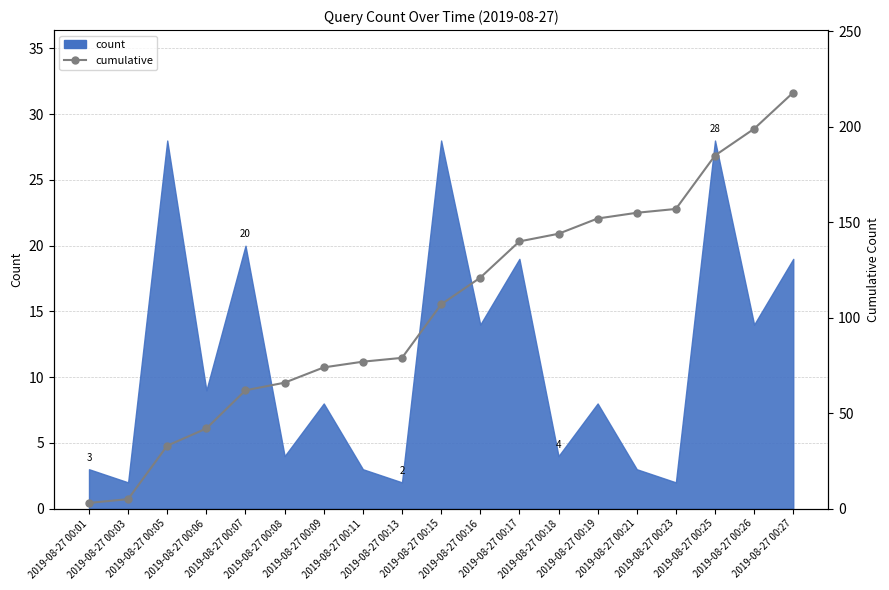

How many data points are above 107?

9